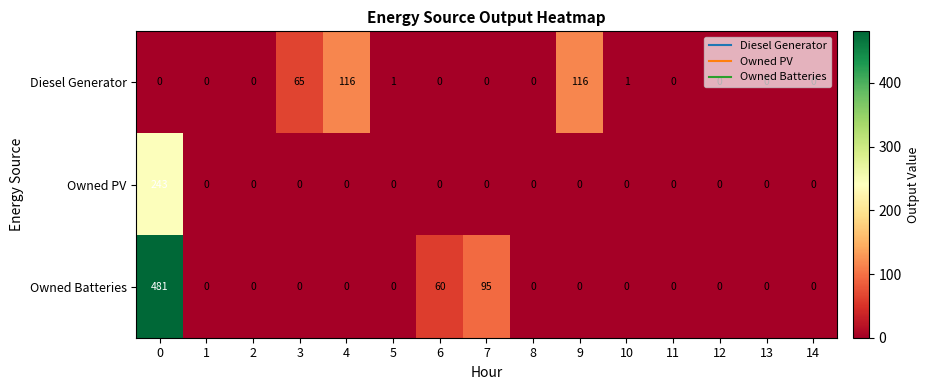

Which series has the largest range (max minus min)?

Owned Batteries